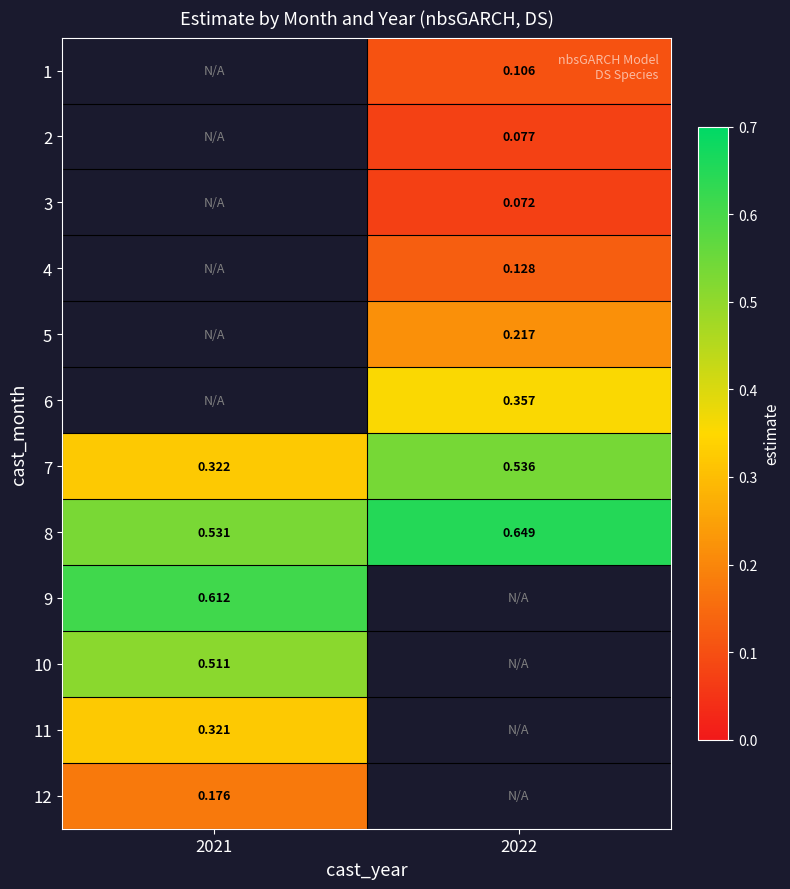

The value of 12 at 2021 is 0.2. True or false?

True